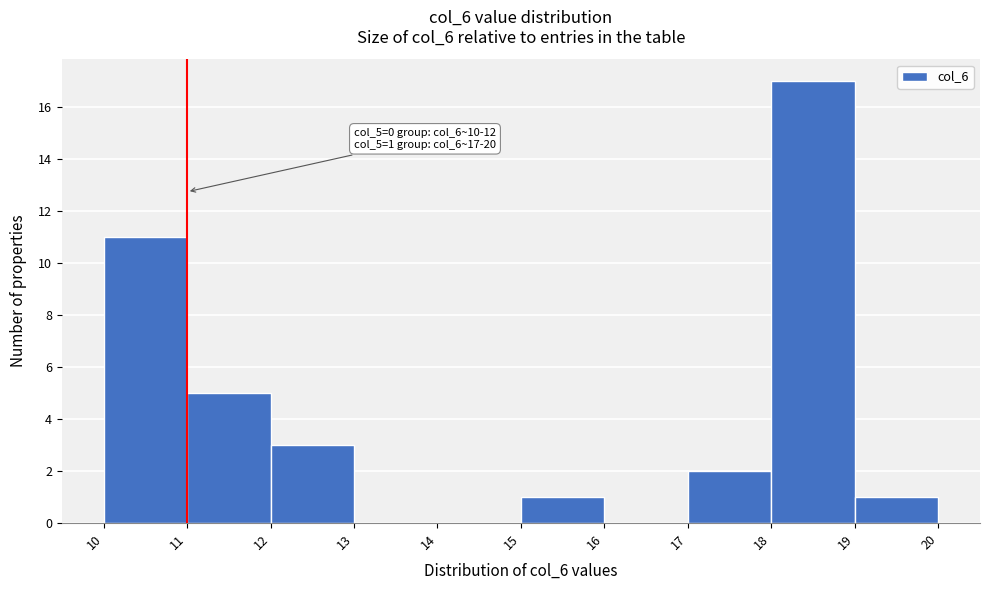

Over which range of the x-axis is the bar tallest?

18 to 19